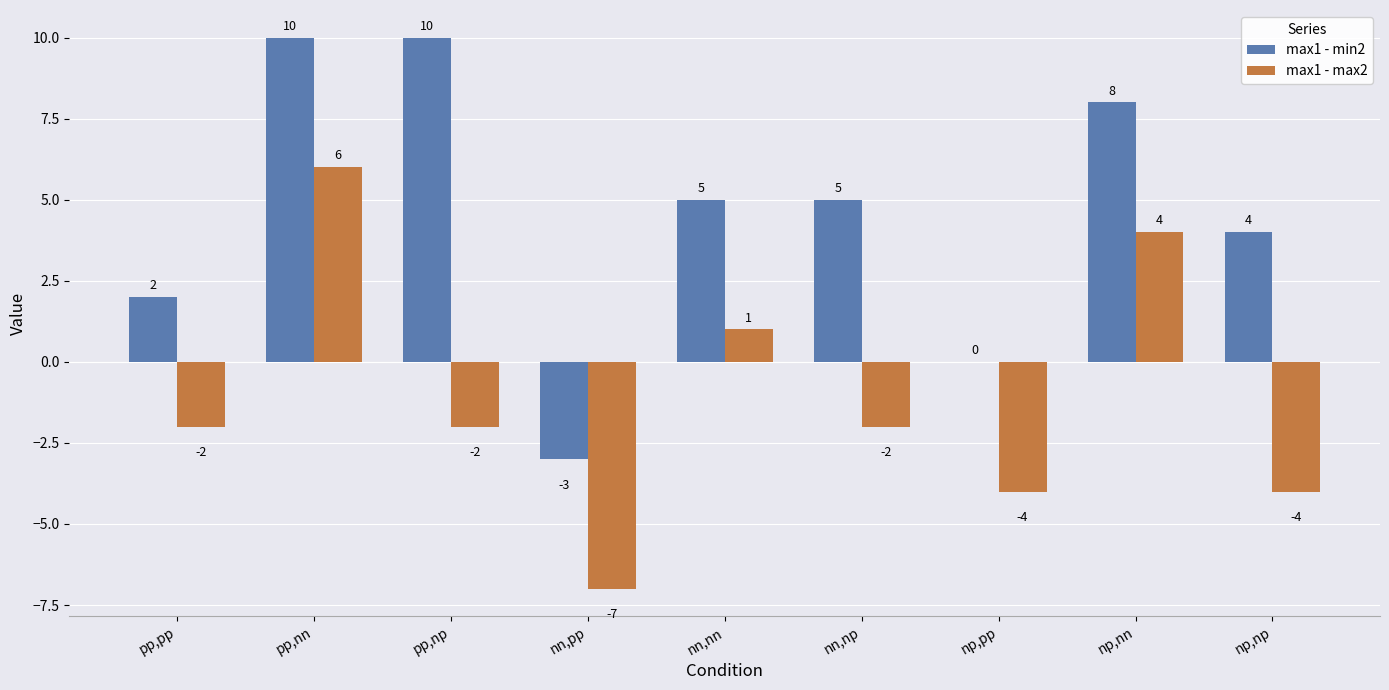

Are the bars horizontal?

No